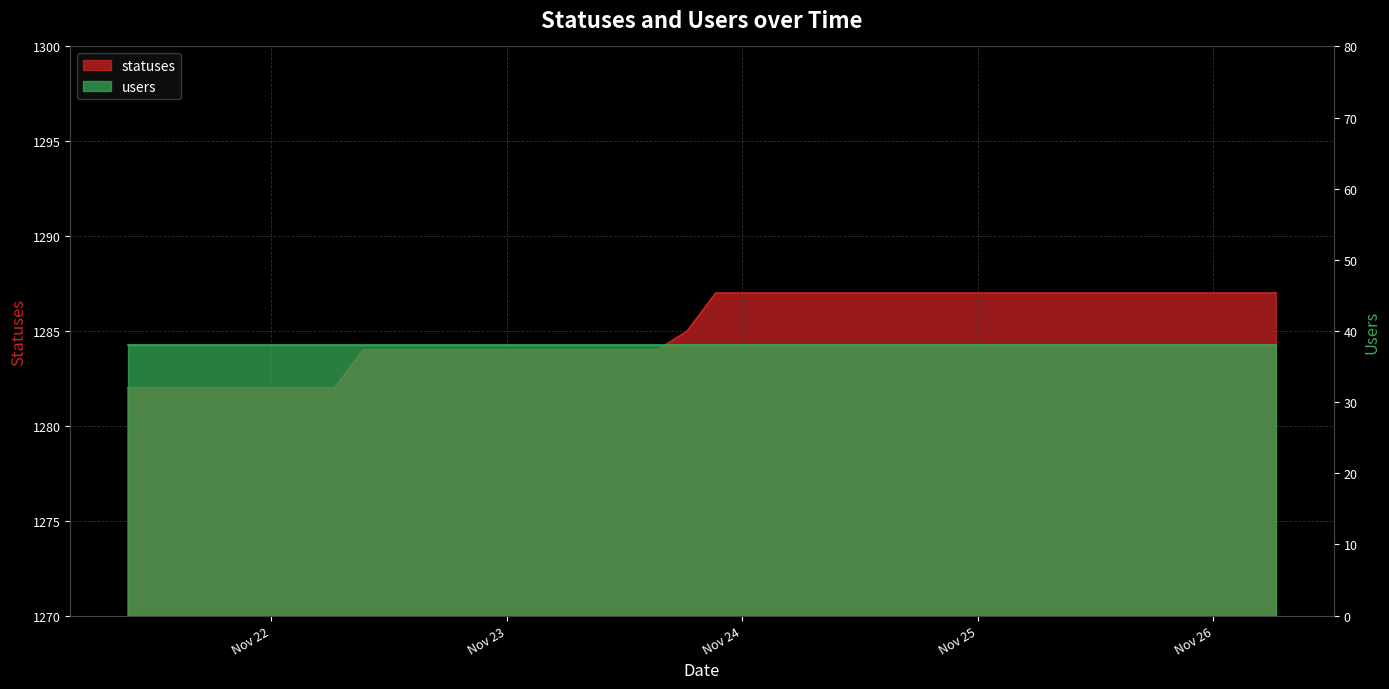

What position from the right is 2022-11-21 21:21?

36